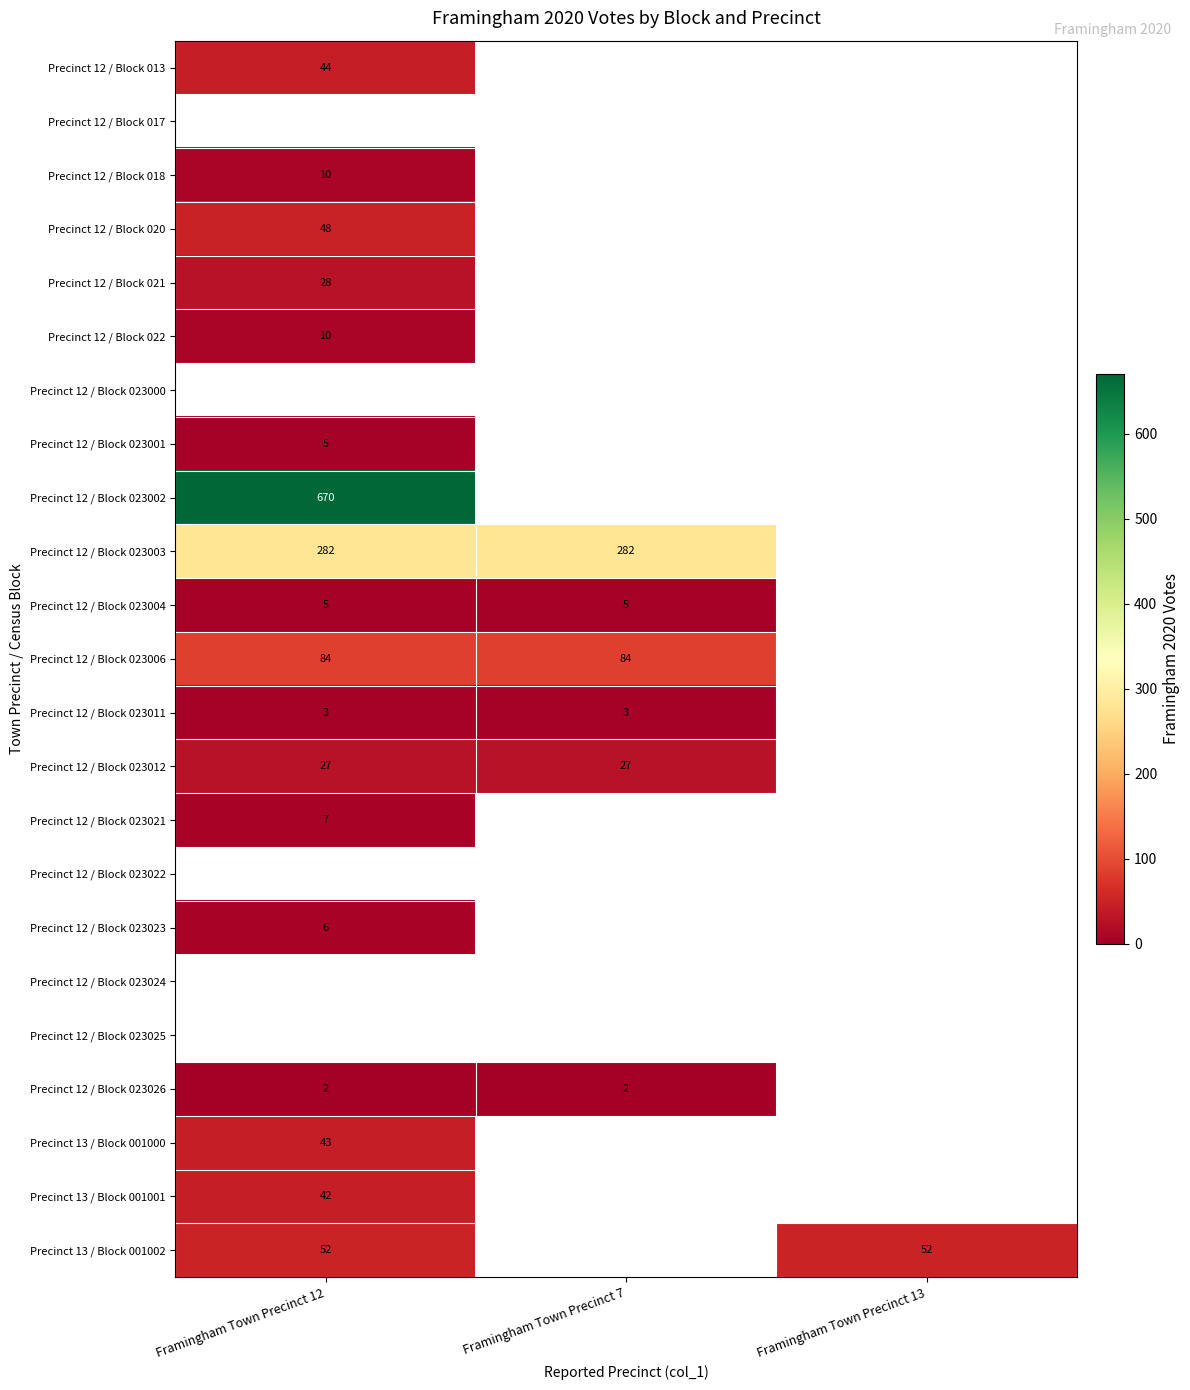

Is it true that Precinct 13 / Block 001002 equals 52 at Framingham Town Precinct 12?

True